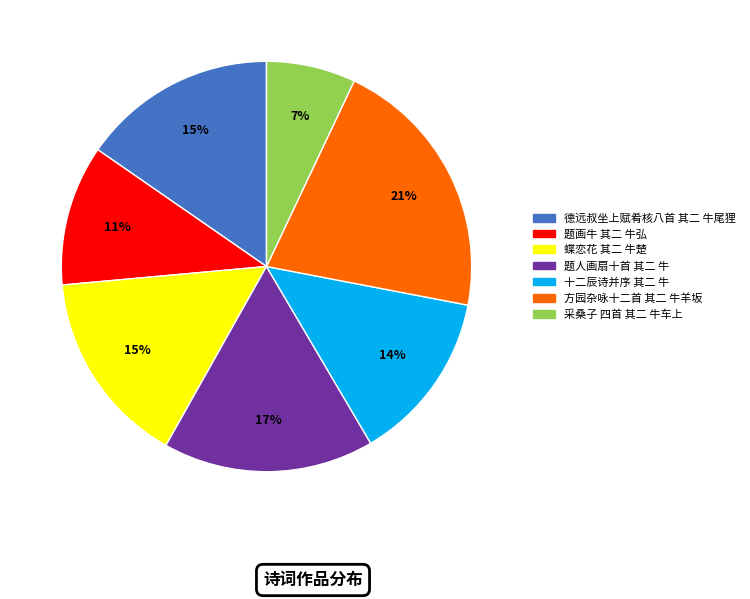

Which slice is the smallest?

采桑子 四首 其二 牛车上